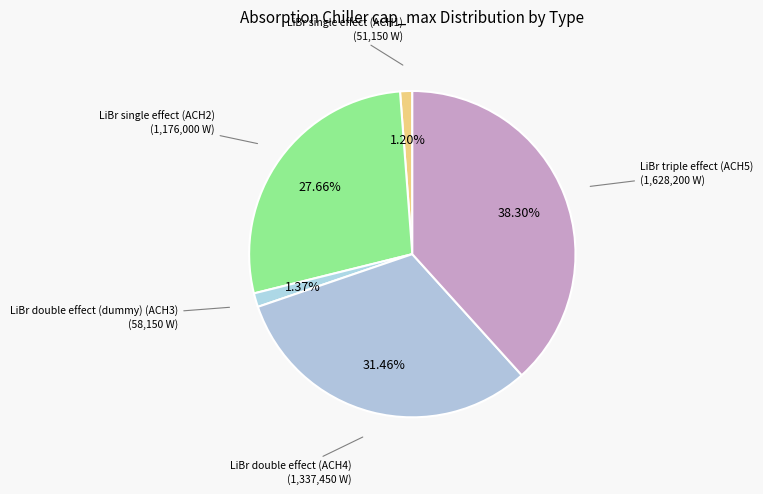

Which has a higher value, LiBr single effect (ACH2) or LiBr double effect (dummy) (ACH3)?

LiBr single effect (ACH2)